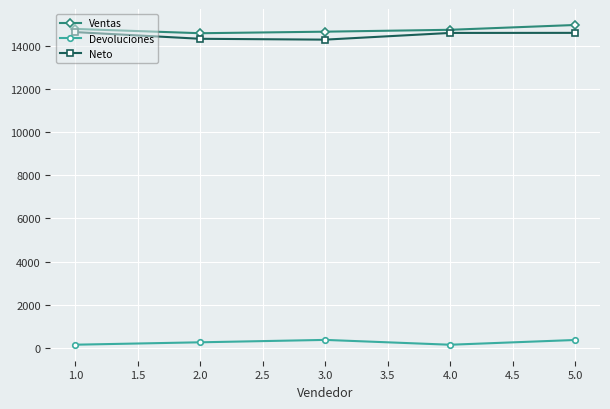

True or false: Neto and Devoluciones intersect in this chart.

False